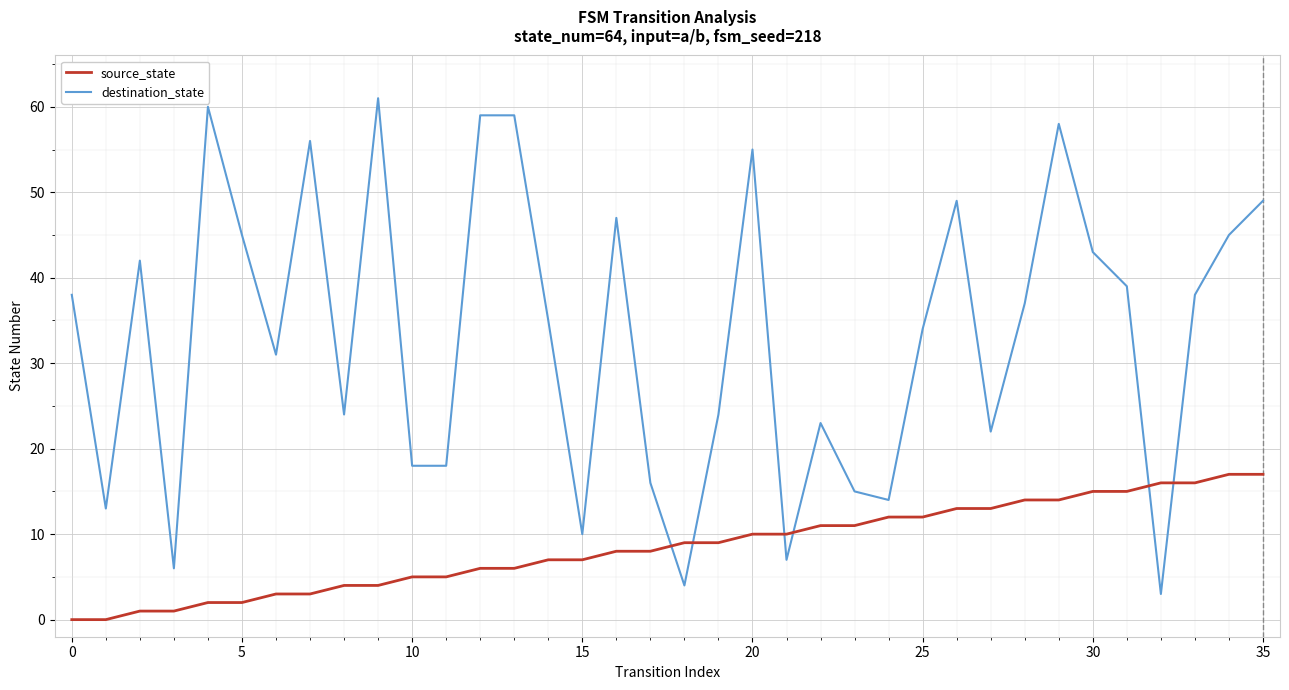

How many times do source_state and destination_state cross each other?

6